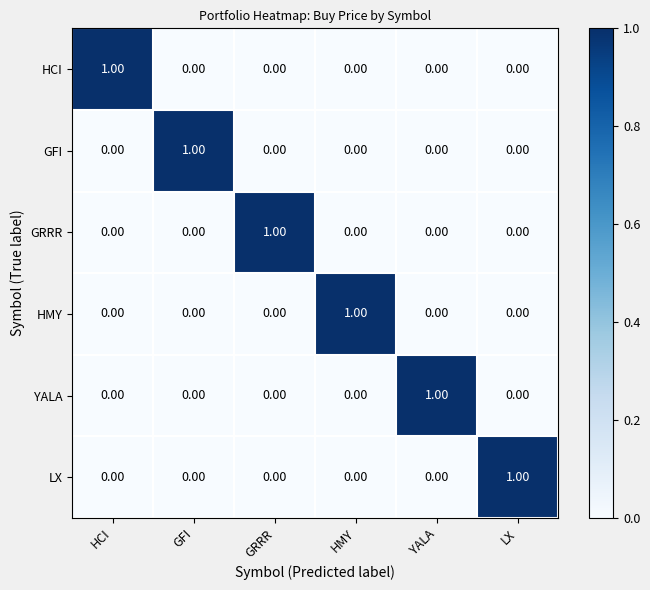

At which label does GFI reach its peak?

GFI